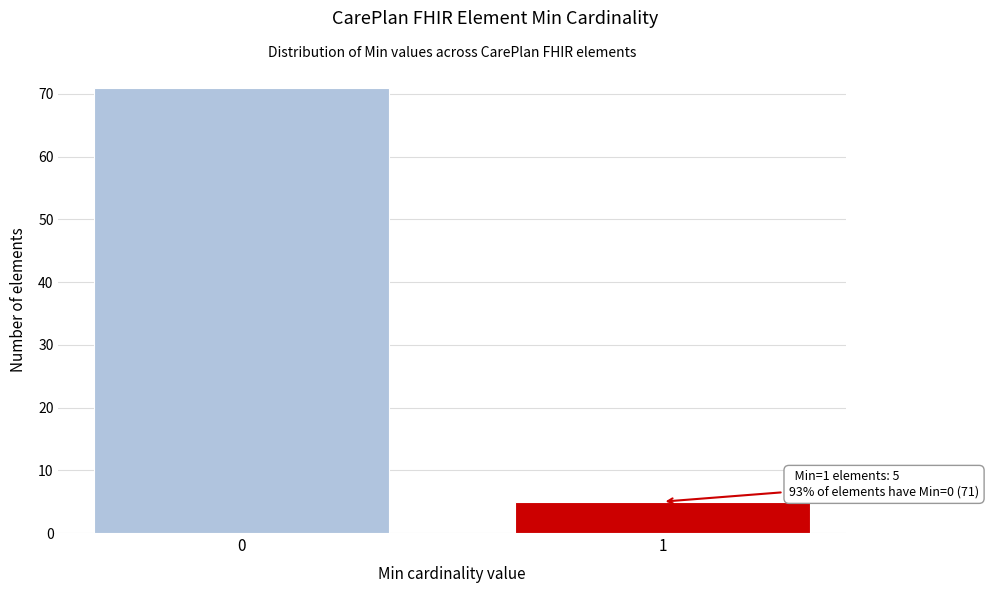

Reading left to right, what are all the values shown in this chart?

0=71	1=5